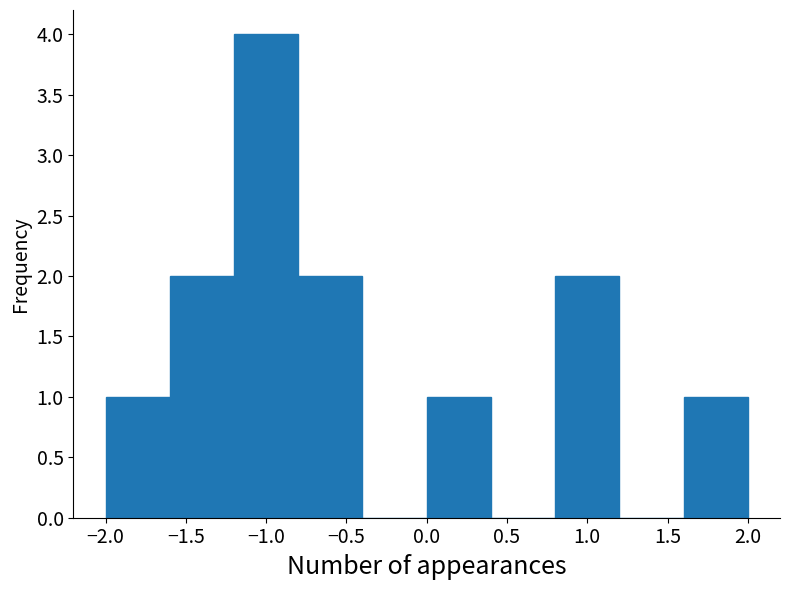

Reading left to right, transcribe this chart: for each bar, give the range it covers on the x-axis and its height. The values are not printed on the chart, so give them approximately, as read against the axis.

-2.0 to -1.6: 1
-1.6 to -1.2: 2
-1.2 to -0.8: 4
-0.8 to -0.4: 2
-0.4 to 0.0: 0
0.0 to 0.4: 1
0.4 to 0.8: 0
0.8 to 1.2: 2
1.2 to 1.6: 0
1.6 to 2.0: 1